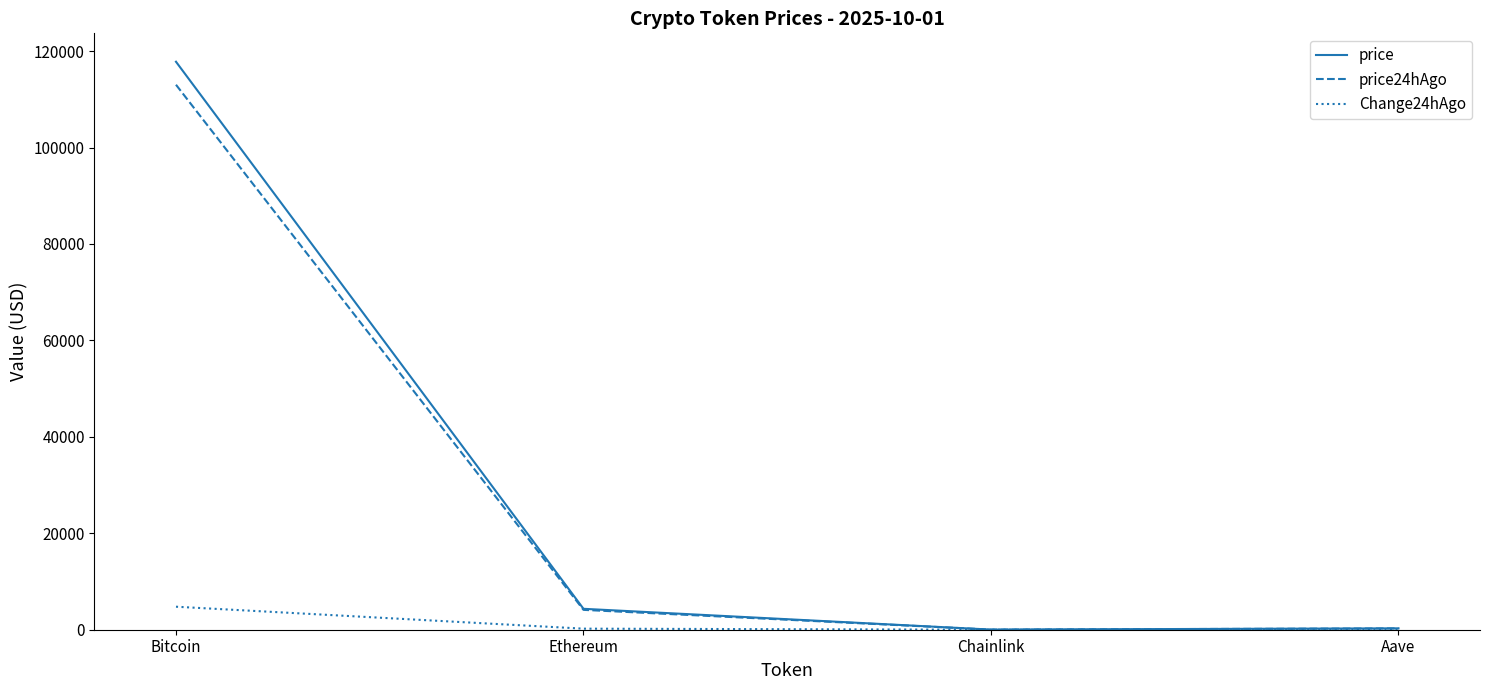

Is it true that price equals 58111.0 at Bitcoin?

False